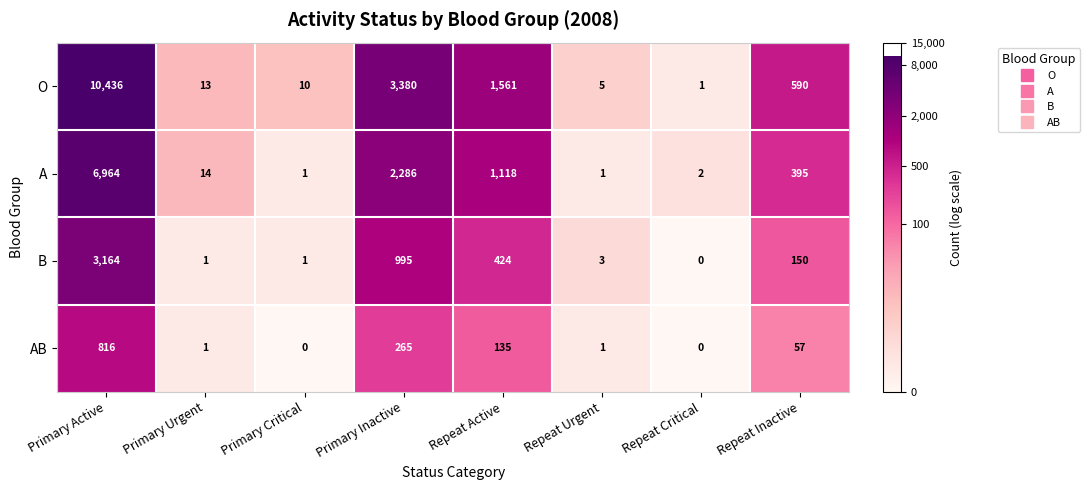

How many data points in A are less than 395?

4